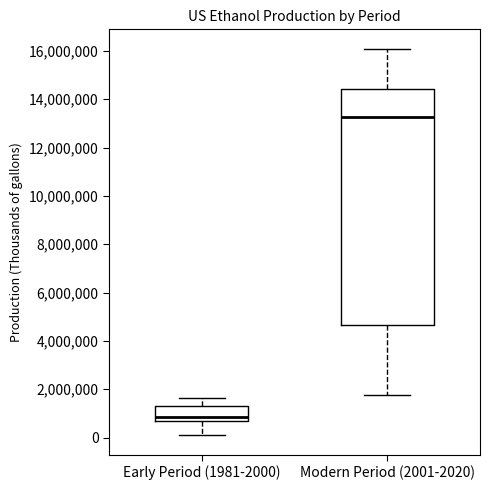

Where does the upper whisker of the box for Early Period (1981-2000) end on the y-axis? The values are not printed on the chart, so give them approximately, as read against the axis.

1600000